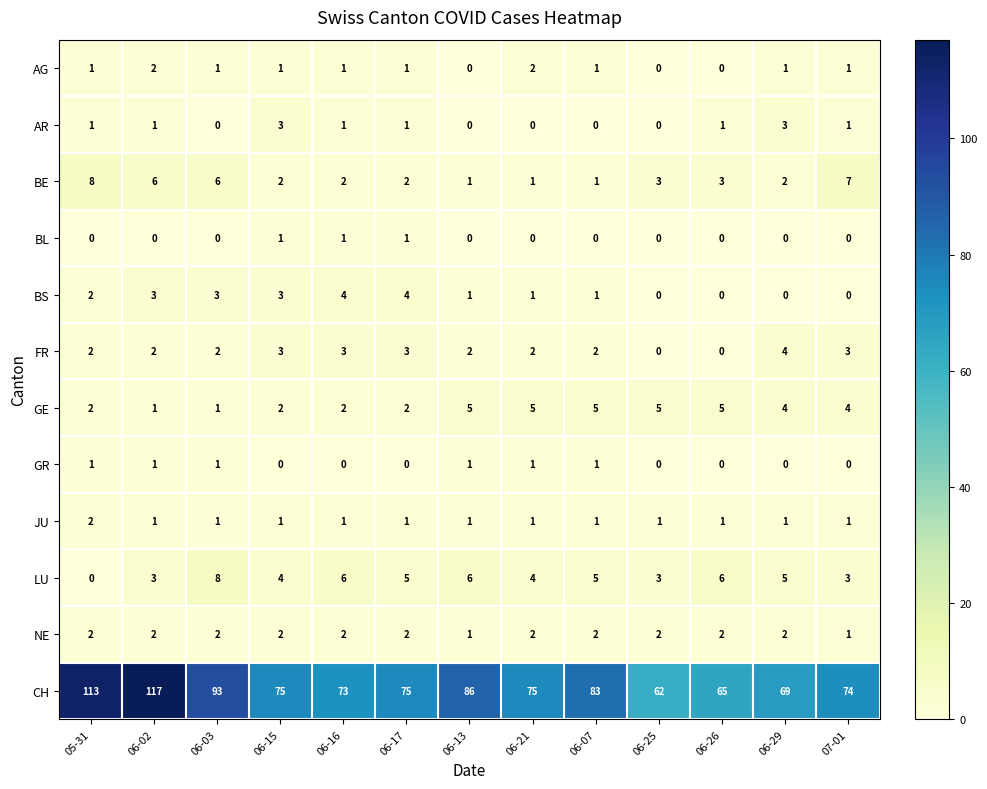

What is the difference between the second highest and minimum values in the AR series?

3